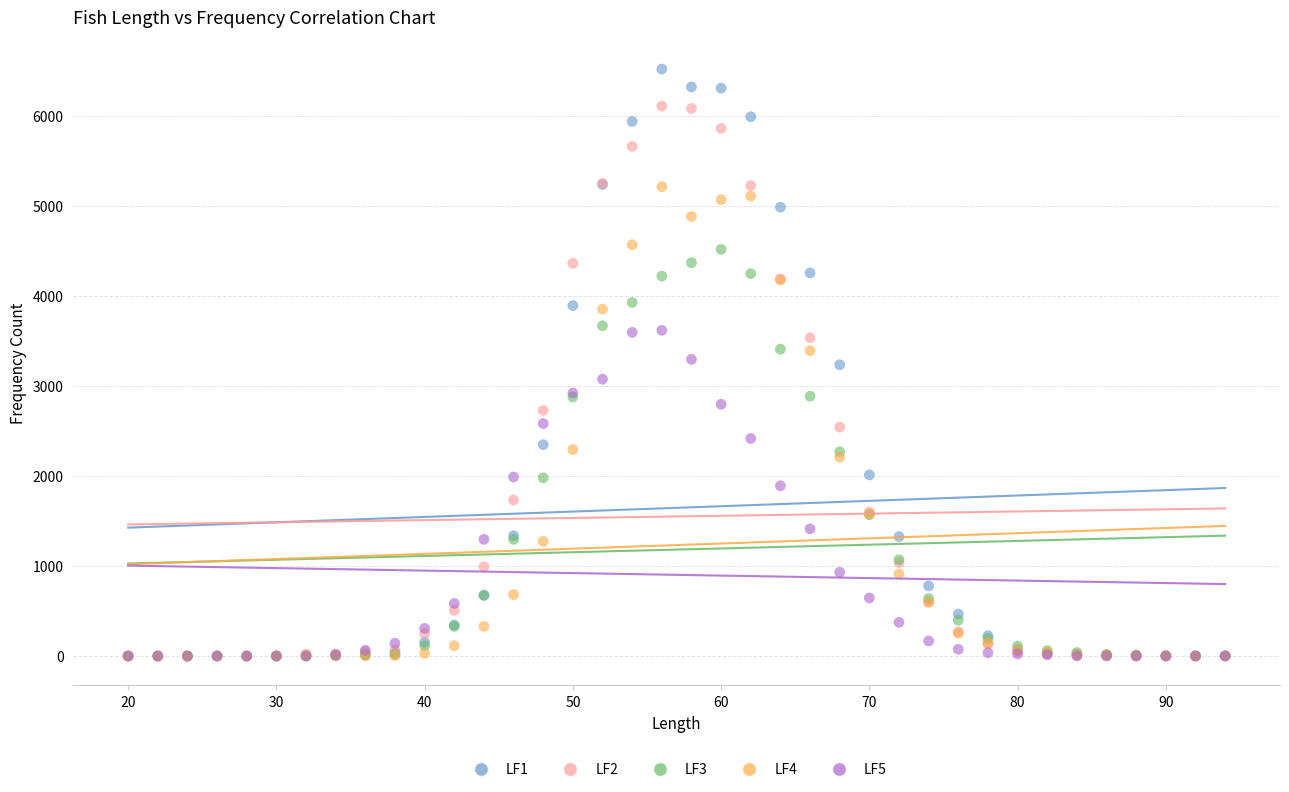

What are all the series names shown in the legend?

LF1, LF2, LF3, LF4, LF5